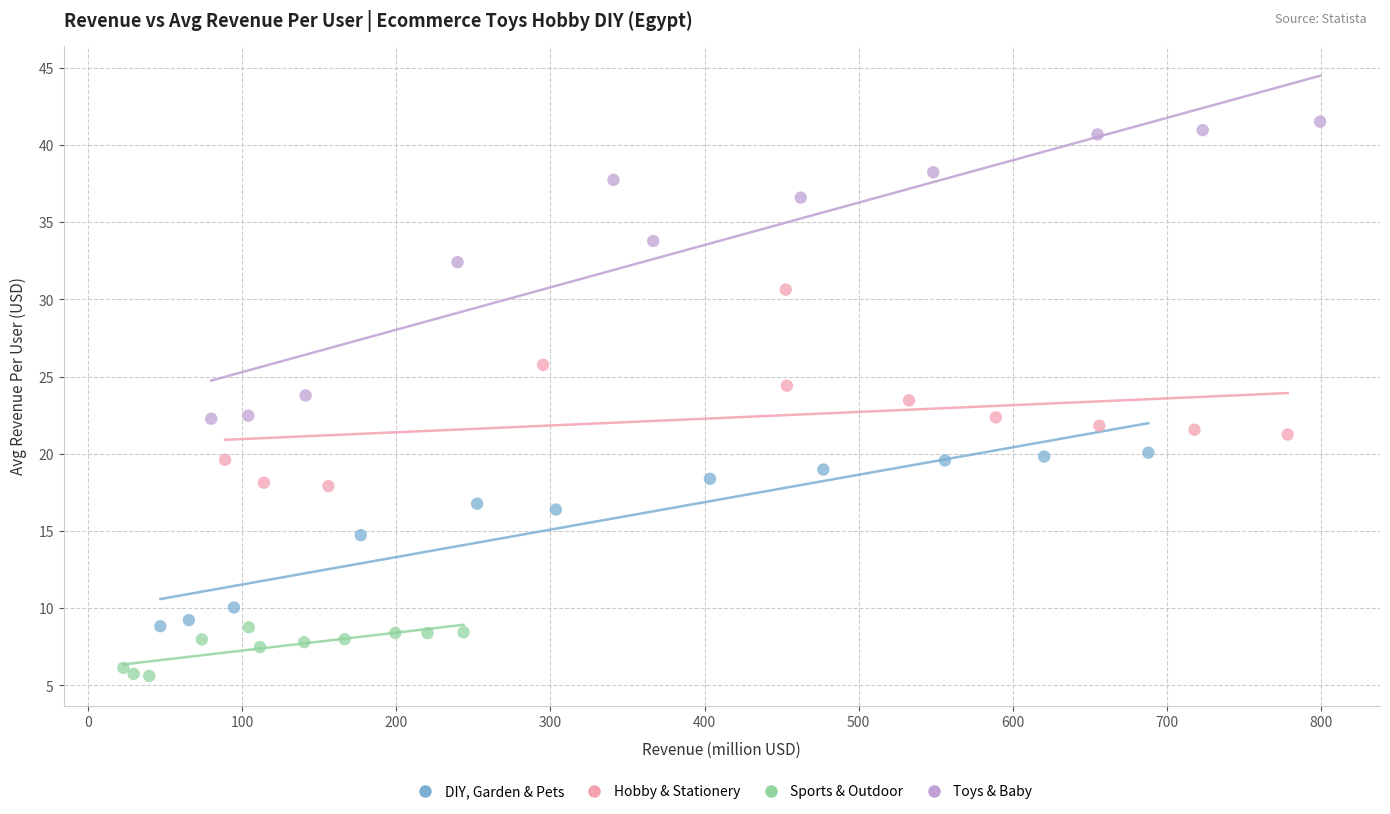

Which series reaches the minimum Y coordinate?

Sports & Outdoor